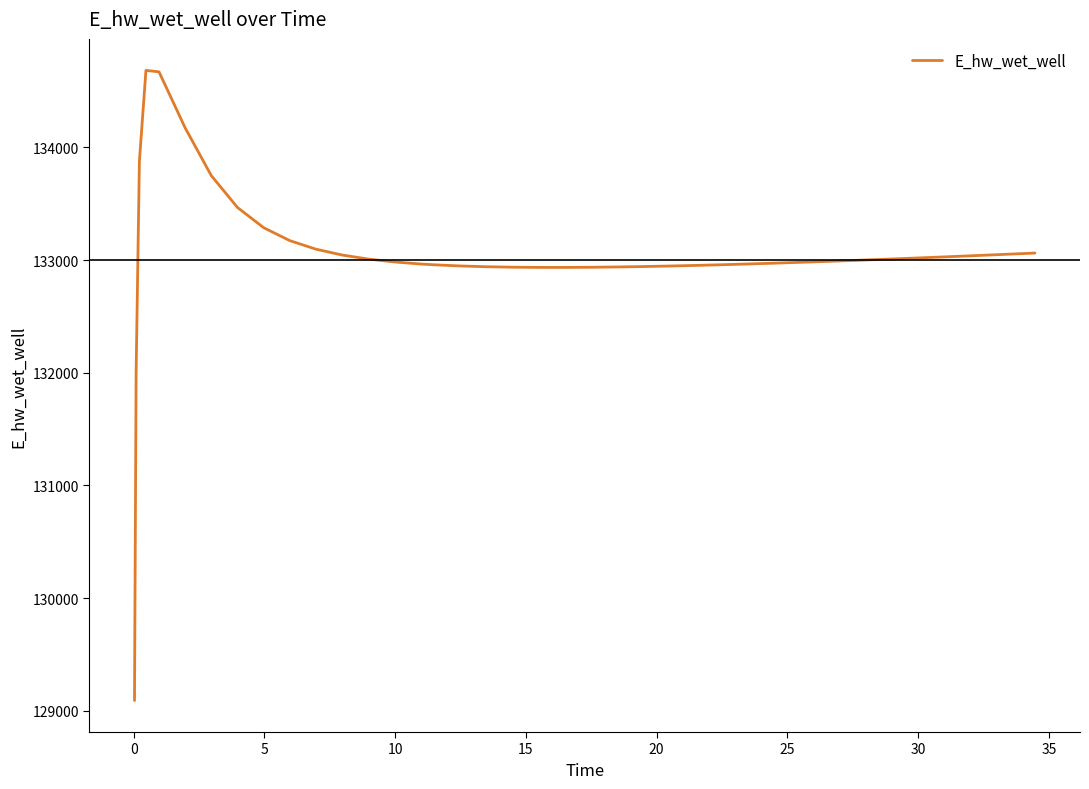

What is the smallest value displayed?

129090.6